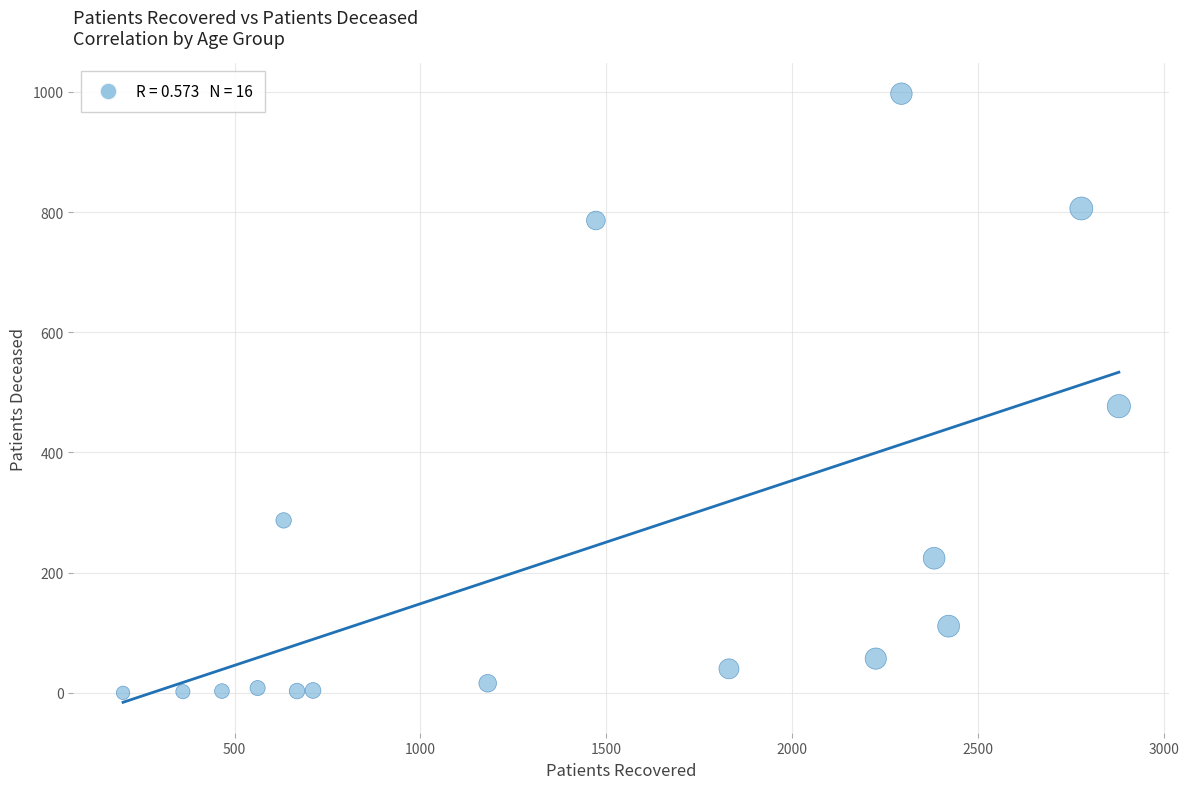

What Y value in the scatter plot is closest to 498?

477